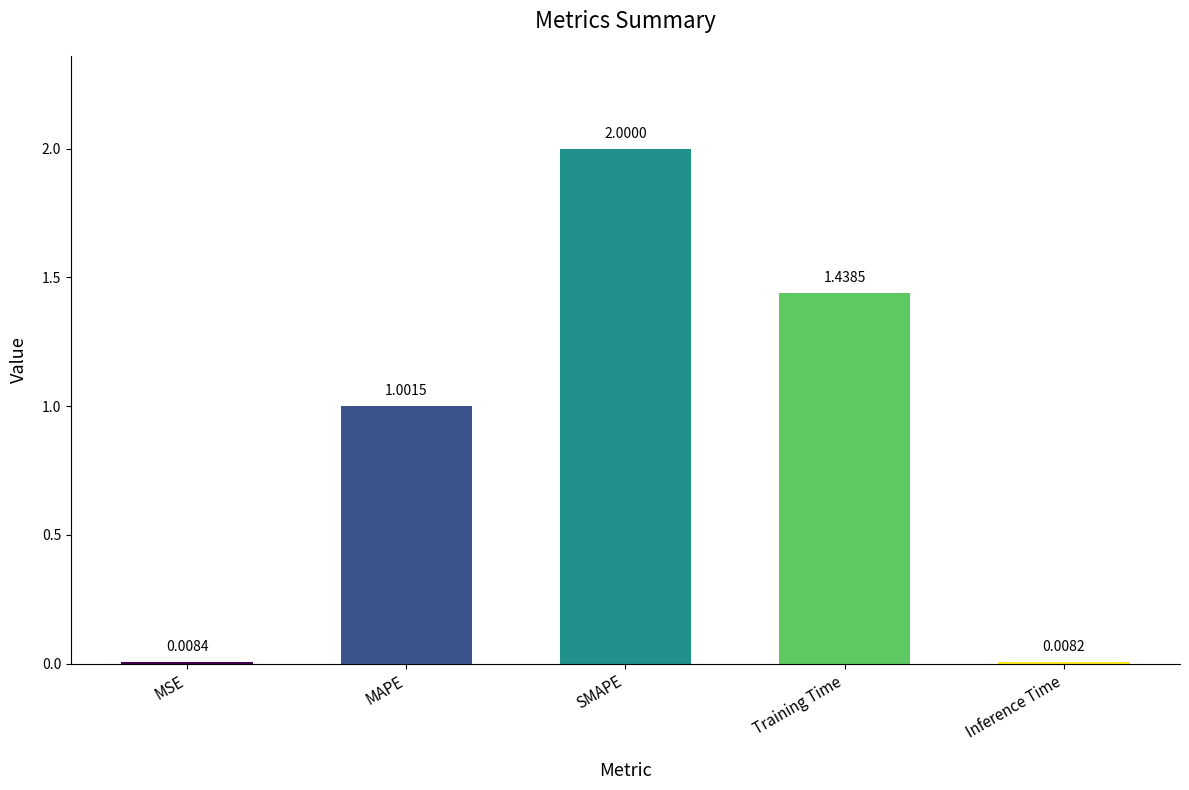

List the labels in order of value, largest first.

SMAPE, Training Time, MAPE, MSE, Inference Time